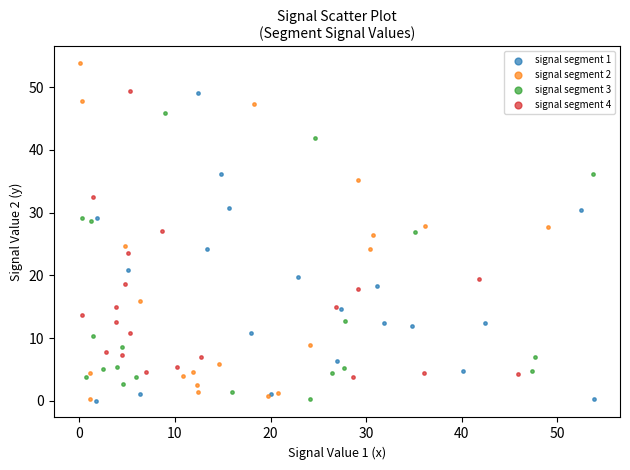

What are all the series names shown in the legend?

signal segment 1, signal segment 2, signal segment 3, signal segment 4